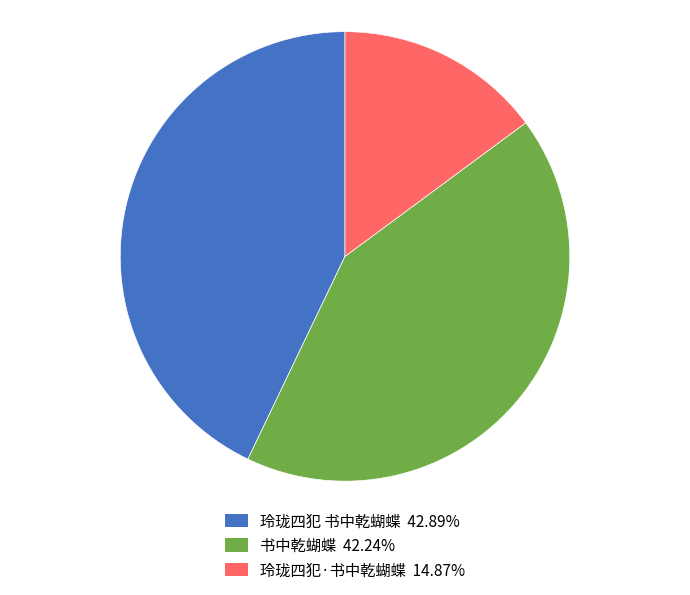

Which slice is the smallest?

玲珑四犯·书中乾蝴蝶